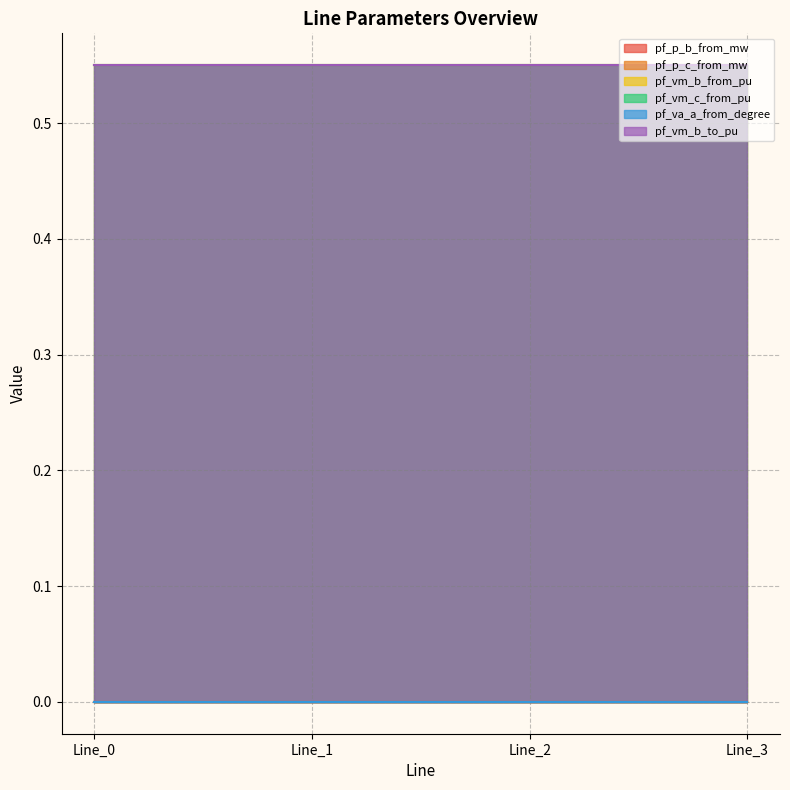

Reading left to right, list all the values displayed in this chart.

pf_p_b_from_mw: 0.0	0.0	0.0	0.0
pf_p_c_from_mw: 0.0	0.0	0.0	0.0
pf_vm_b_from_pu: 0.6	0.6	0.6	0.6
pf_vm_c_from_pu: 0.6	0.6	0.6	0.6
pf_va_a_from_degree: 0.0	0.0	0.0	0.0
pf_vm_b_to_pu: 0.6	0.6	0.6	0.6